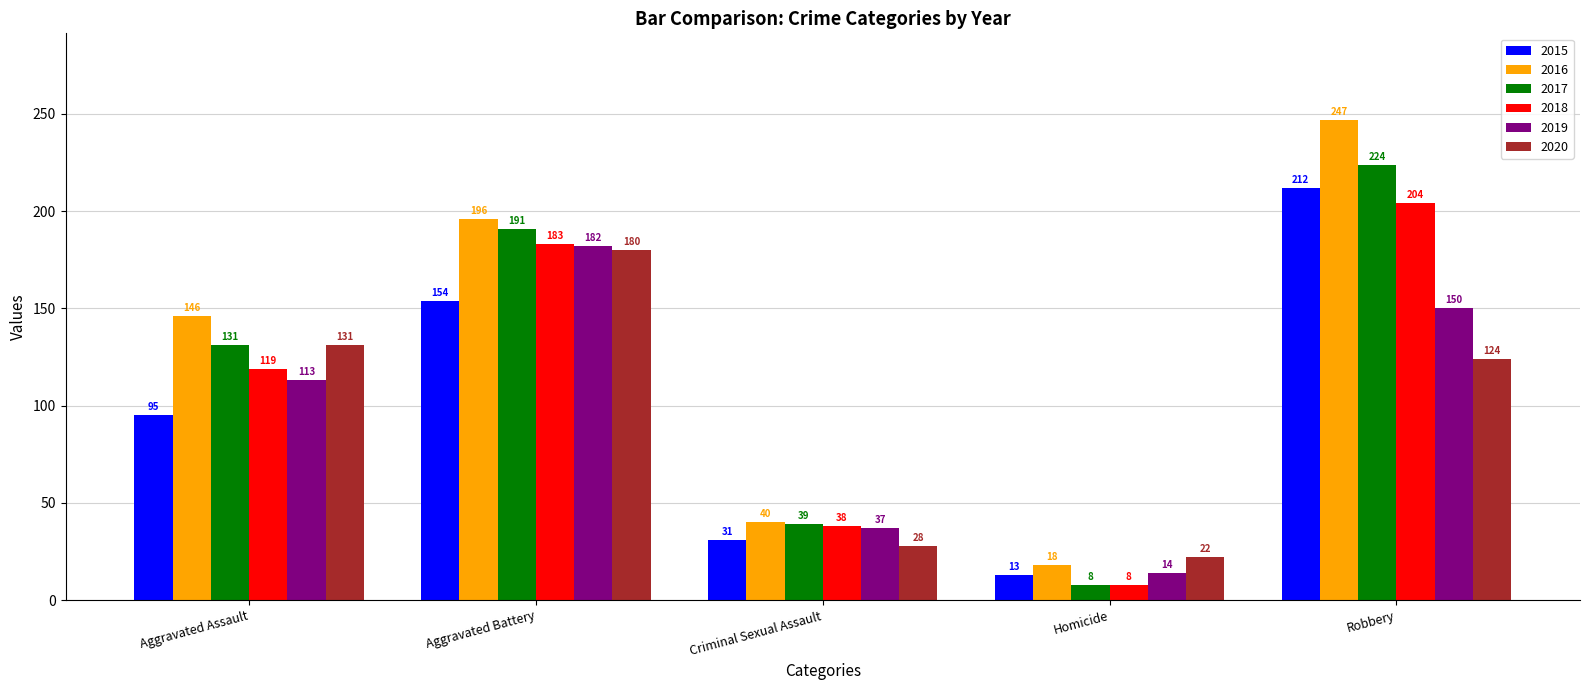

What is the difference between the maximum and minimum values in the 2016 series?

229